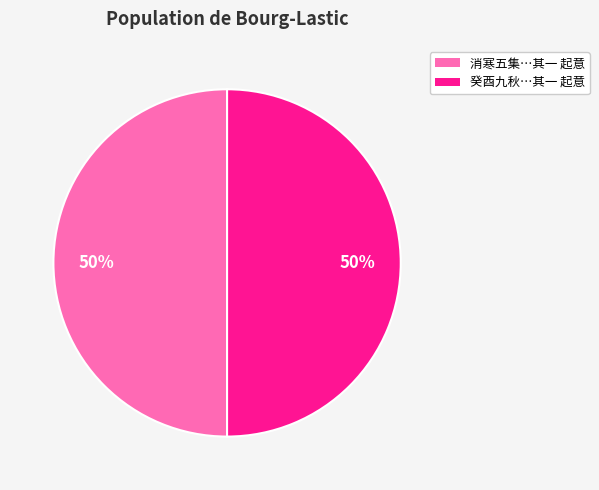

To the nearest percent, what is the average slice percentage?

50%